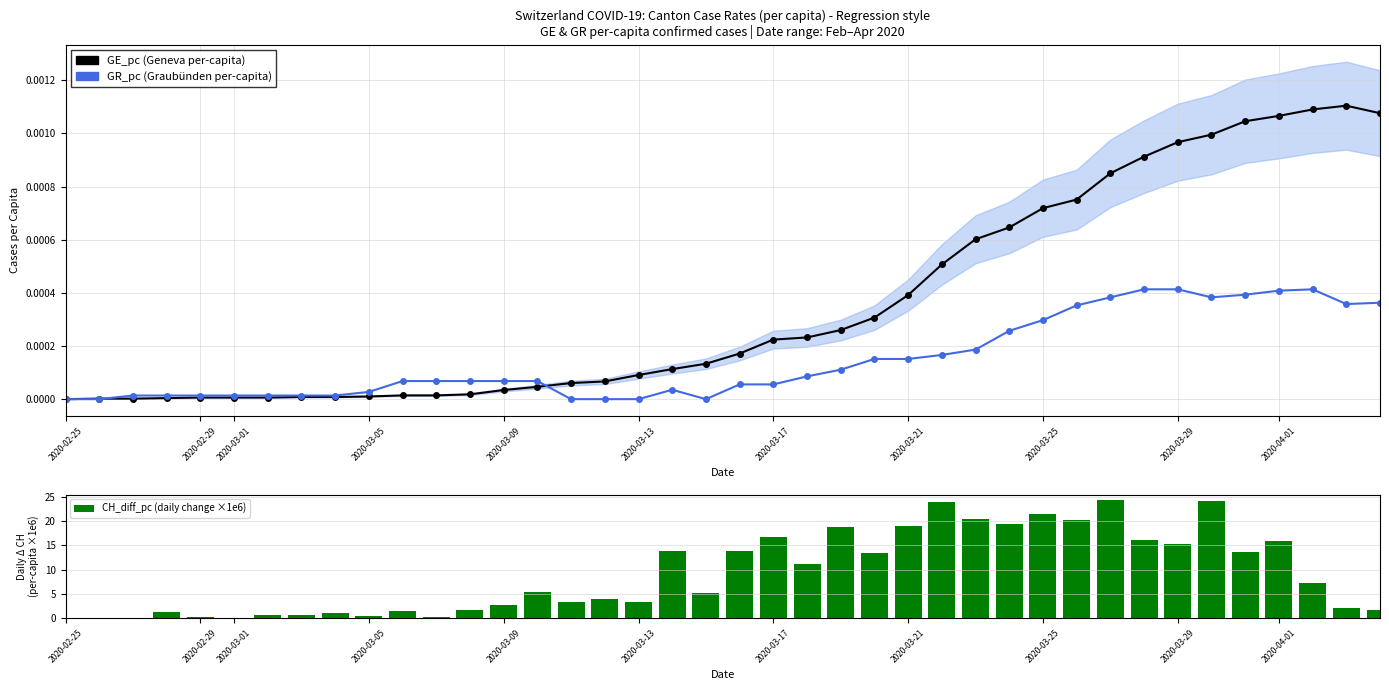

Which series has the largest total across all categories?

CH_diff_pc (daily change ×1e6)